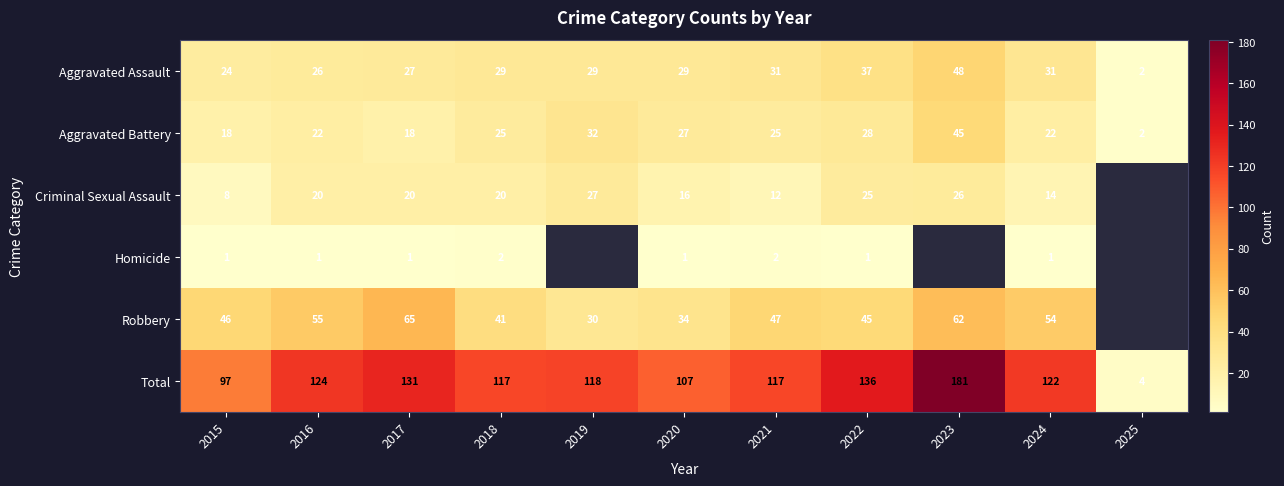

Which series has the widest spread of values?

Total